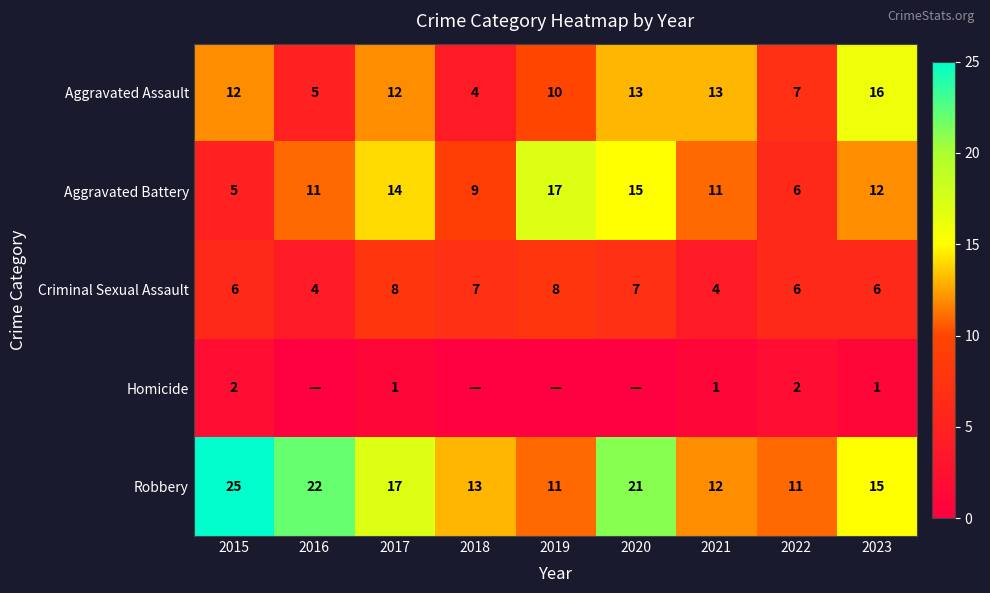

The value of Criminal Sexual Assault at 2018 is 10. True or false?

False